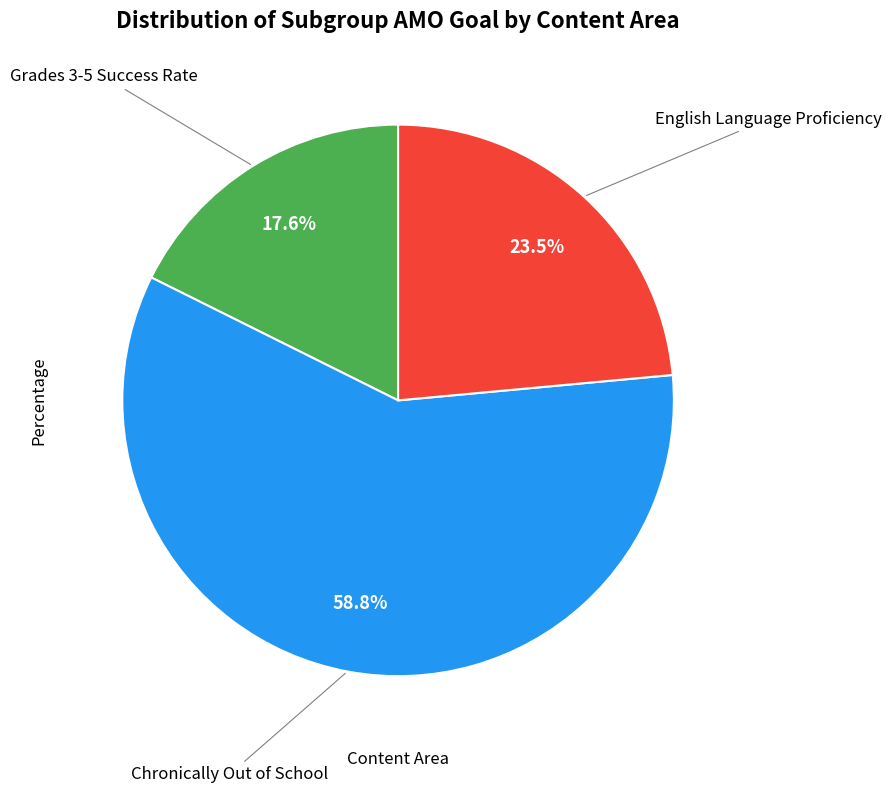

Is there a majority slice in this chart?

Yes